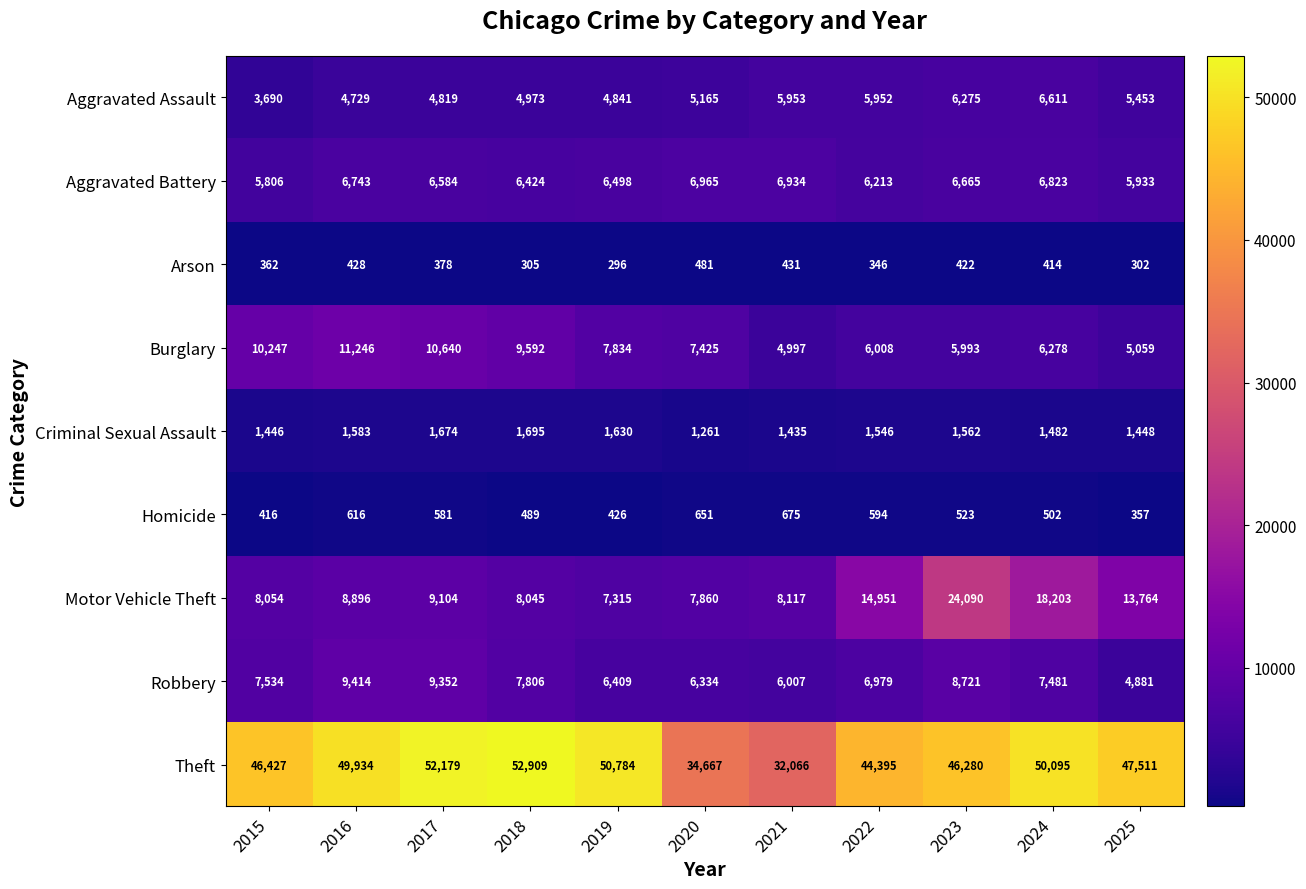

What is the difference between the highest and lowest values at 2024?

49681